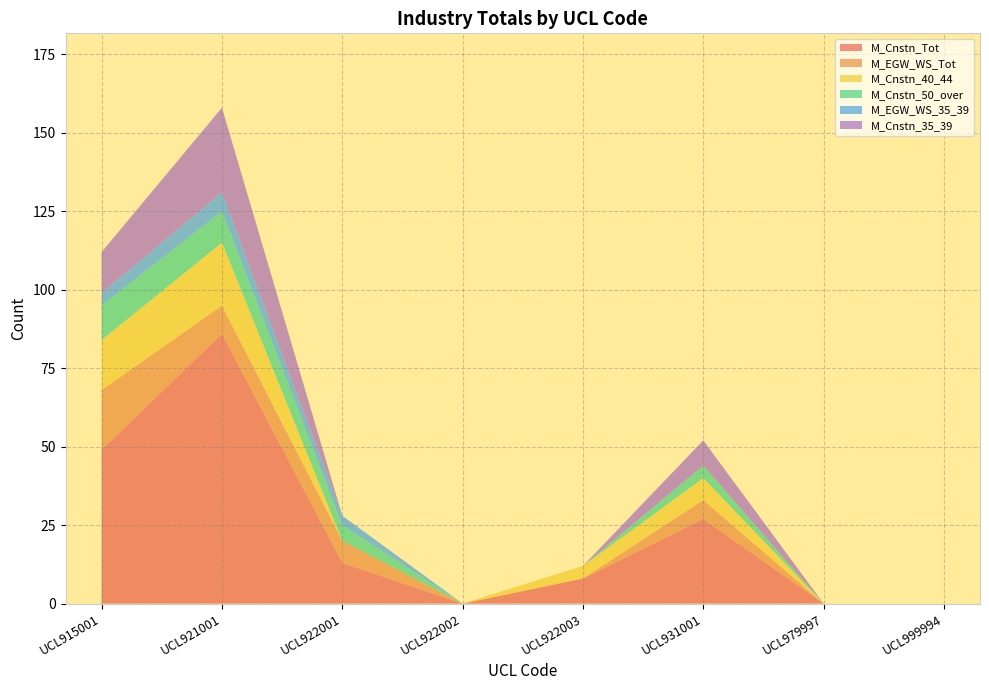

Reading left to right, transcribe all the data shown in this chart.

M_Cnstn_Tot: UCL915001=49	UCL921001=86	UCL922001=13	UCL922002=0	UCL922003=8	UCL931001=27	UCL979997=0	UCL999994=0
M_EGW_WS_Tot: UCL915001=19	UCL921001=9	UCL922001=7	UCL922002=0	UCL922003=0	UCL931001=6	UCL979997=0	UCL999994=0
M_Cnstn_40_44: UCL915001=16	UCL921001=20	UCL922001=0	UCL922002=0	UCL922003=4	UCL931001=7	UCL979997=0	UCL999994=0
M_Cnstn_50_over: UCL915001=11	UCL921001=10	UCL922001=5	UCL922002=0	UCL922003=0	UCL931001=4	UCL979997=0	UCL999994=0
M_EGW_WS_35_39: UCL915001=4	UCL921001=6	UCL922001=3	UCL922002=0	UCL922003=0	UCL931001=0	UCL979997=0	UCL999994=0
M_Cnstn_35_39: UCL915001=13	UCL921001=27	UCL922001=0	UCL922002=0	UCL922003=0	UCL931001=8	UCL979997=0	UCL999994=0